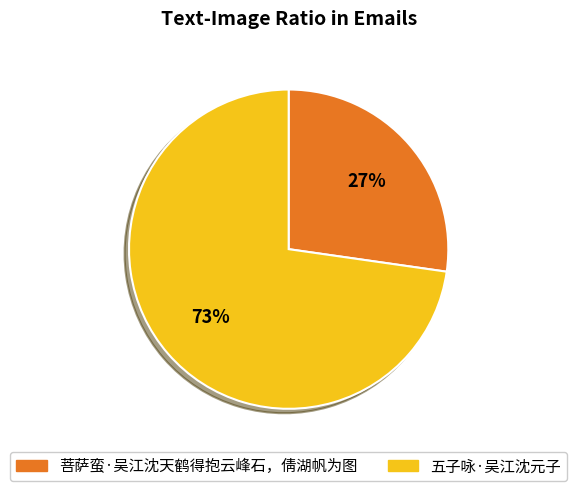

What is the smallest slice in the pie chart?

菩萨蛮·吴江沈天鹤得抱云峰石，倩湖帆为图